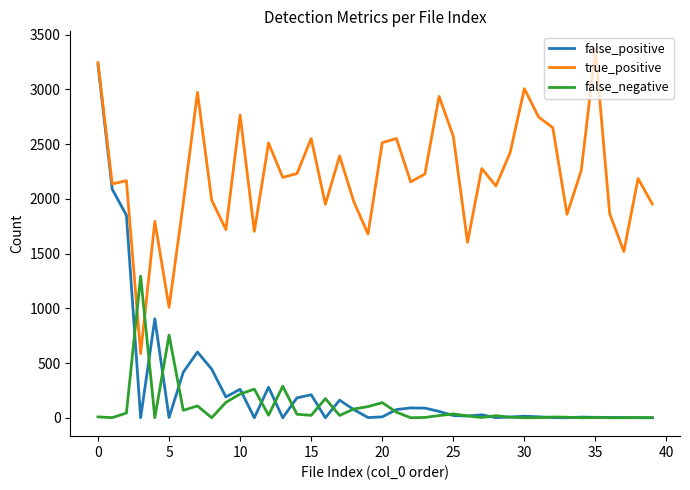

In false_positive, how many points are higher than both neighbors (excluding endpoints)?

10